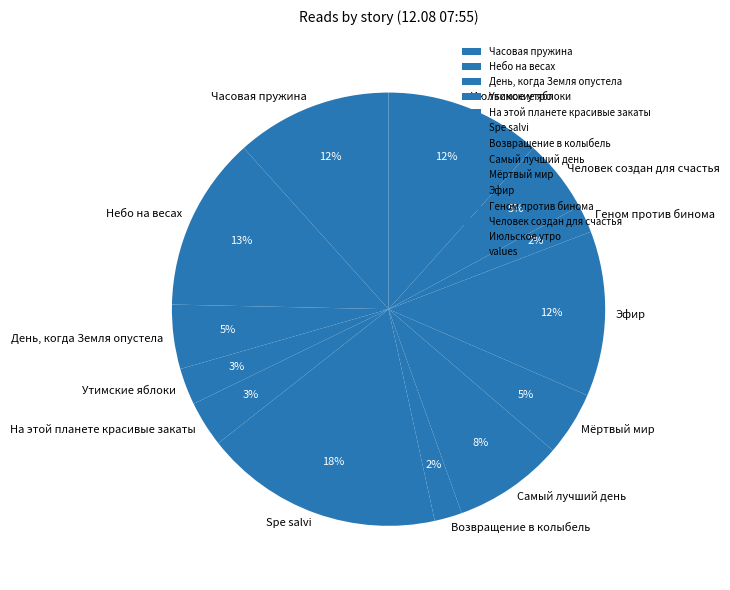

To the nearest percent, what is the difference between the largest and smallest slice percentages?

16%